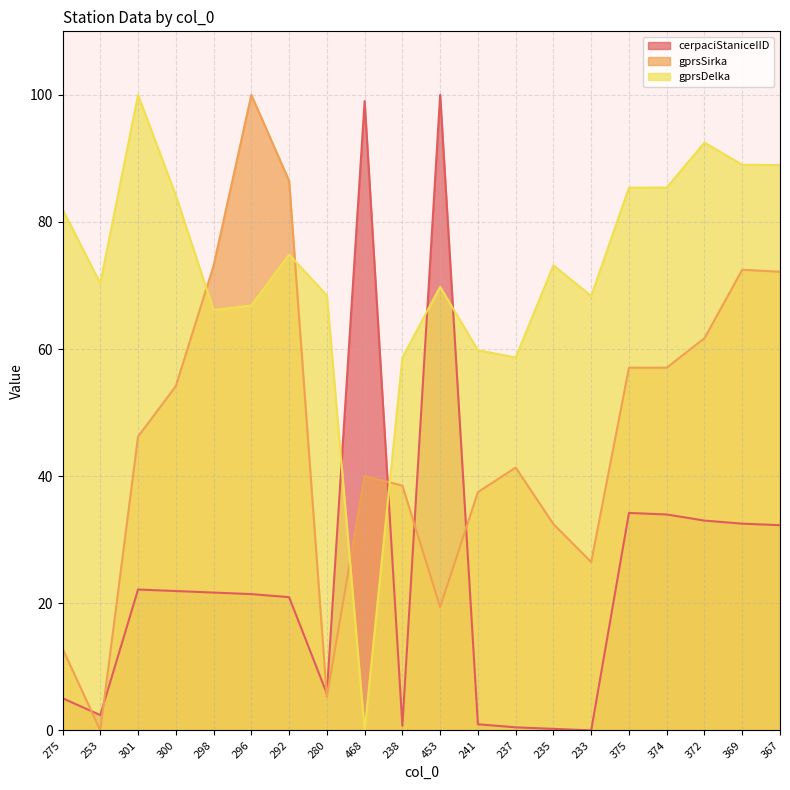

The value of cerpaciStaniceIID at 369 is 32.5. True or false?

True